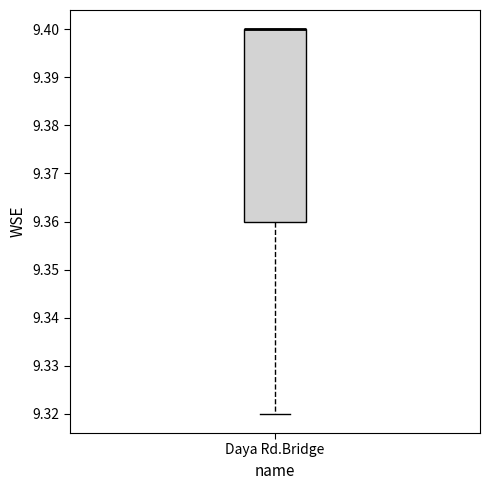

Transcribe this box plot: give where the median line is, the range the box spans, and where the two whiskers end, as read against the y-axis. The values are not printed on the chart, so give them approximately, as read against the axis.

median 9.40 (drawn on the box's upper edge), box 9.36 to 9.40, whiskers 9.32 to 9.40